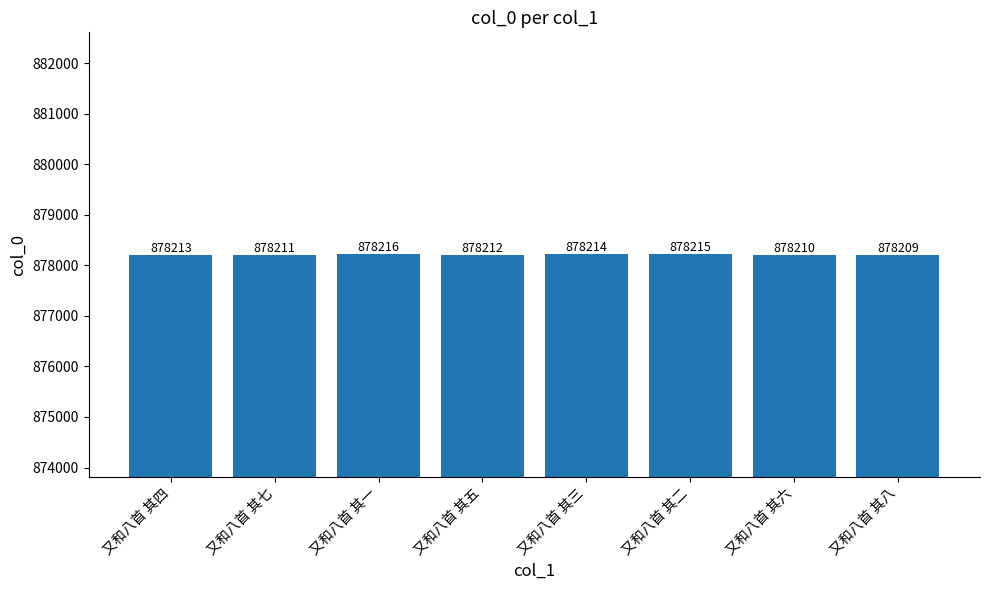

Is it true that the value at 又和八首 其八 is 878209?

True